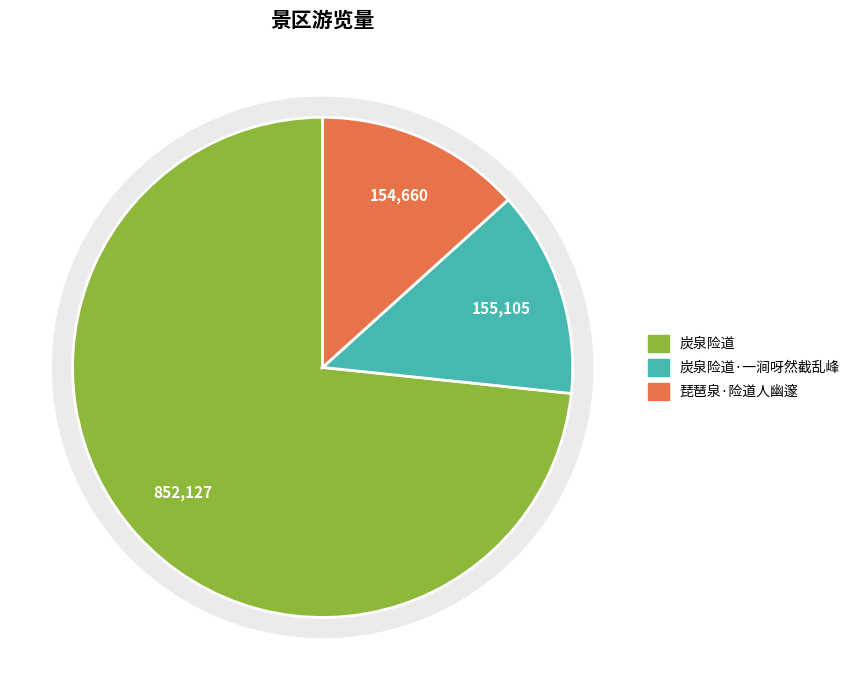

Is 炭泉险道 the majority of the pie?

Yes